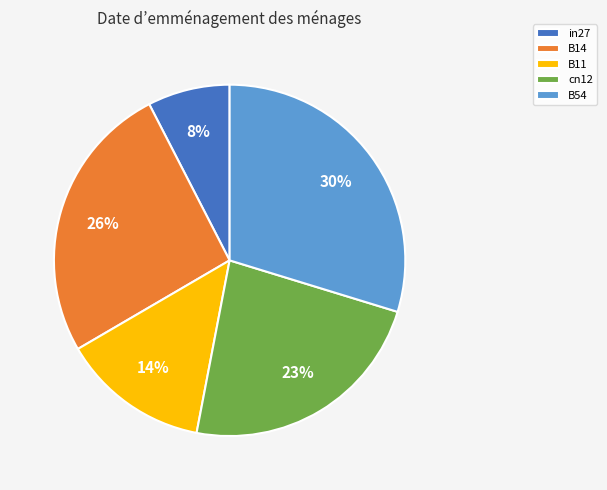

Is the sum of B54 and B11 greater than half?

No